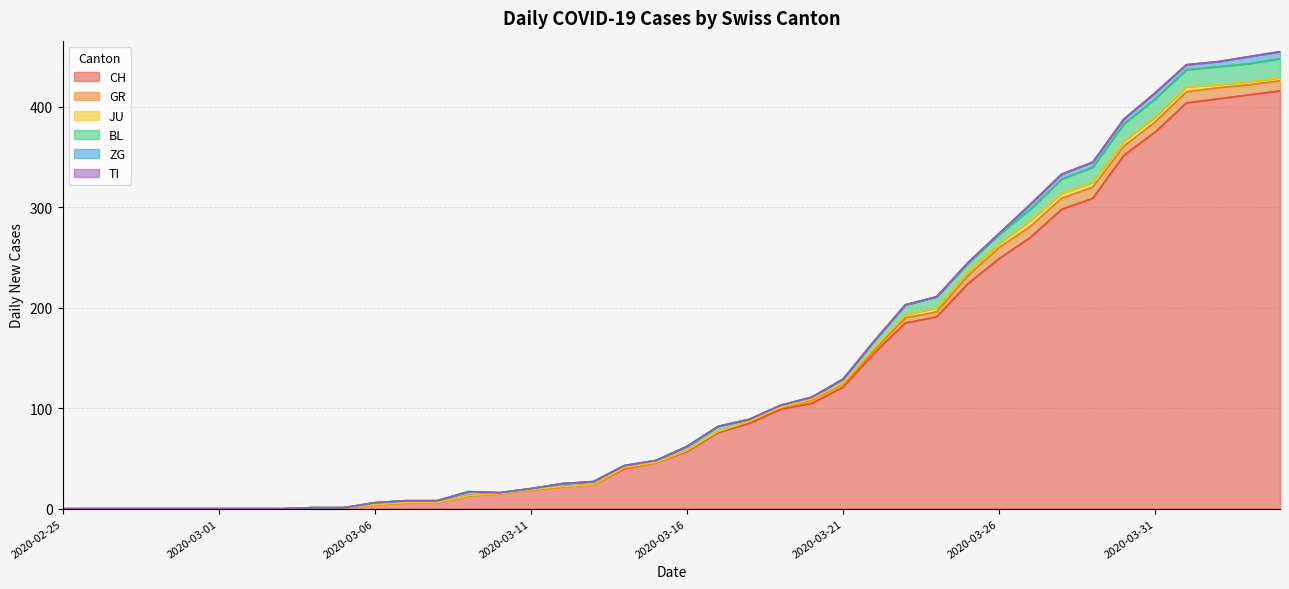

What is the difference between the ZG values at 2020-04-02 and 2020-03-08?

5